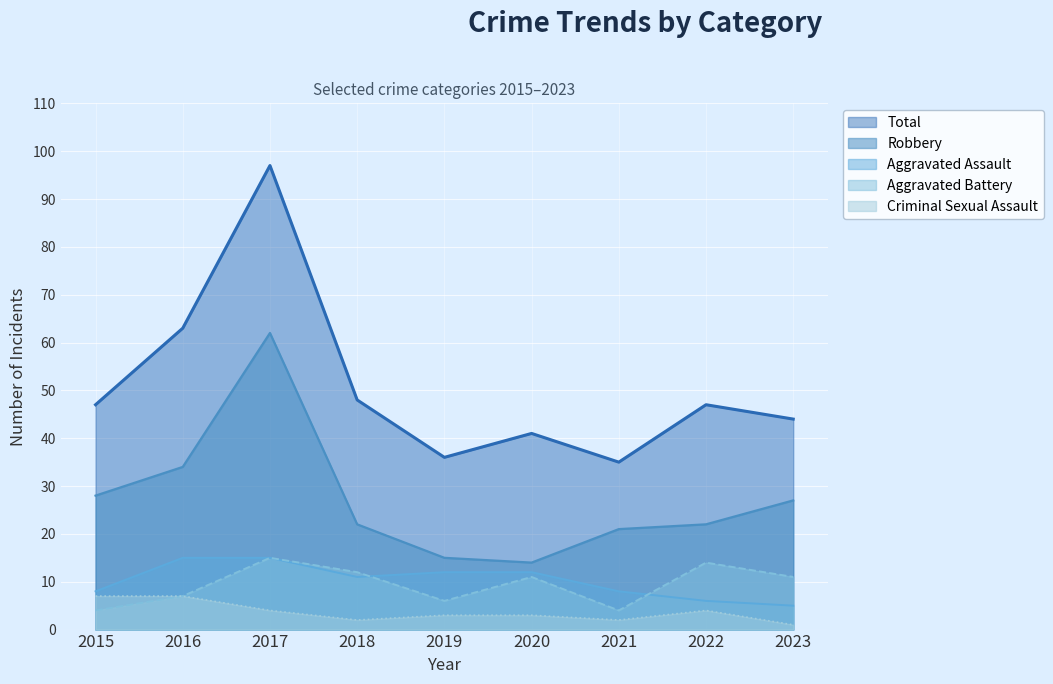

True or false: Criminal Sexual Assault and Aggravated Battery cross at least once.

False